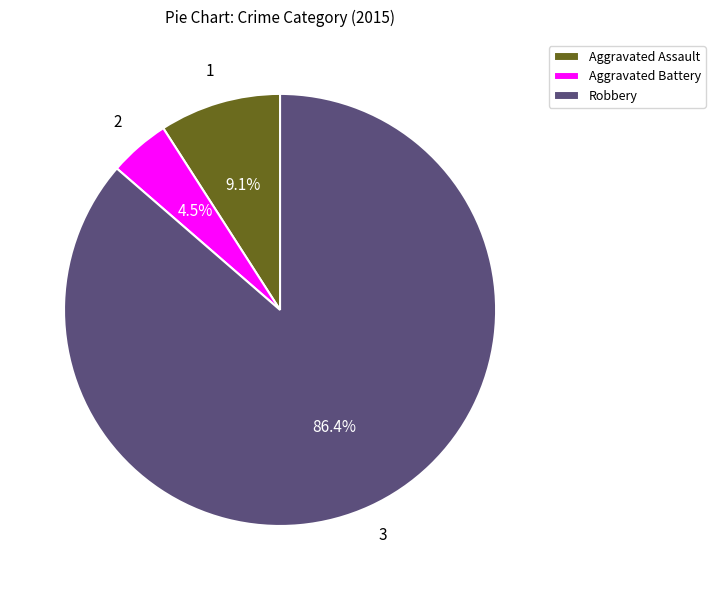

Does Robbery represent more than half of the total?

Yes